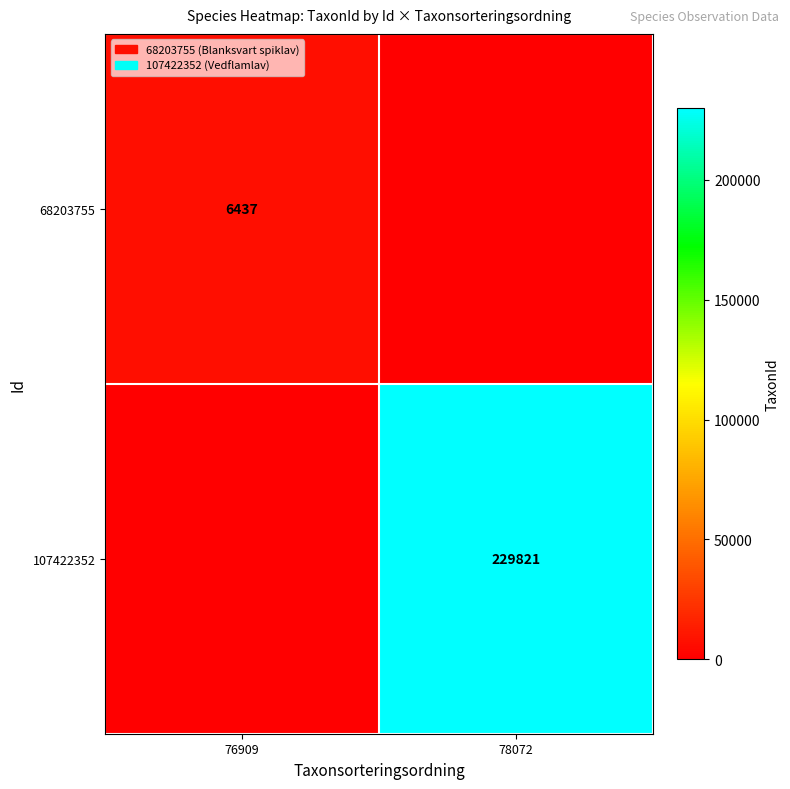

The 107422352 series shows 229821 at 78072. True or false?

True